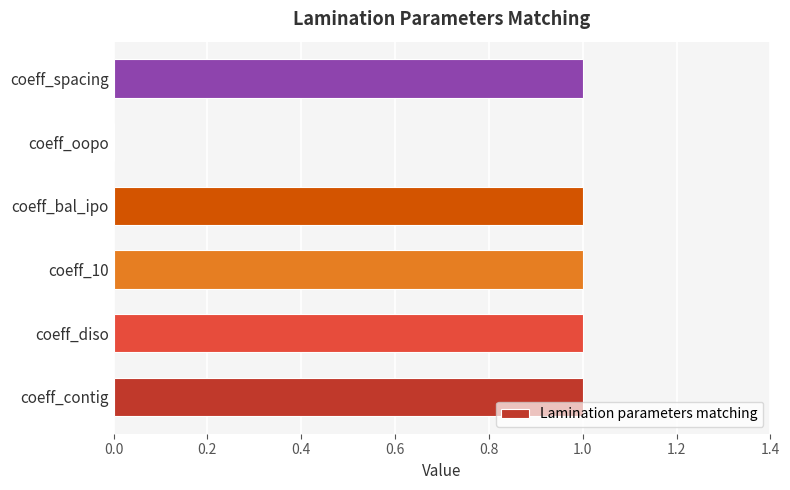

True or false: the data shows 0 at coeff_bal_ipo.

False